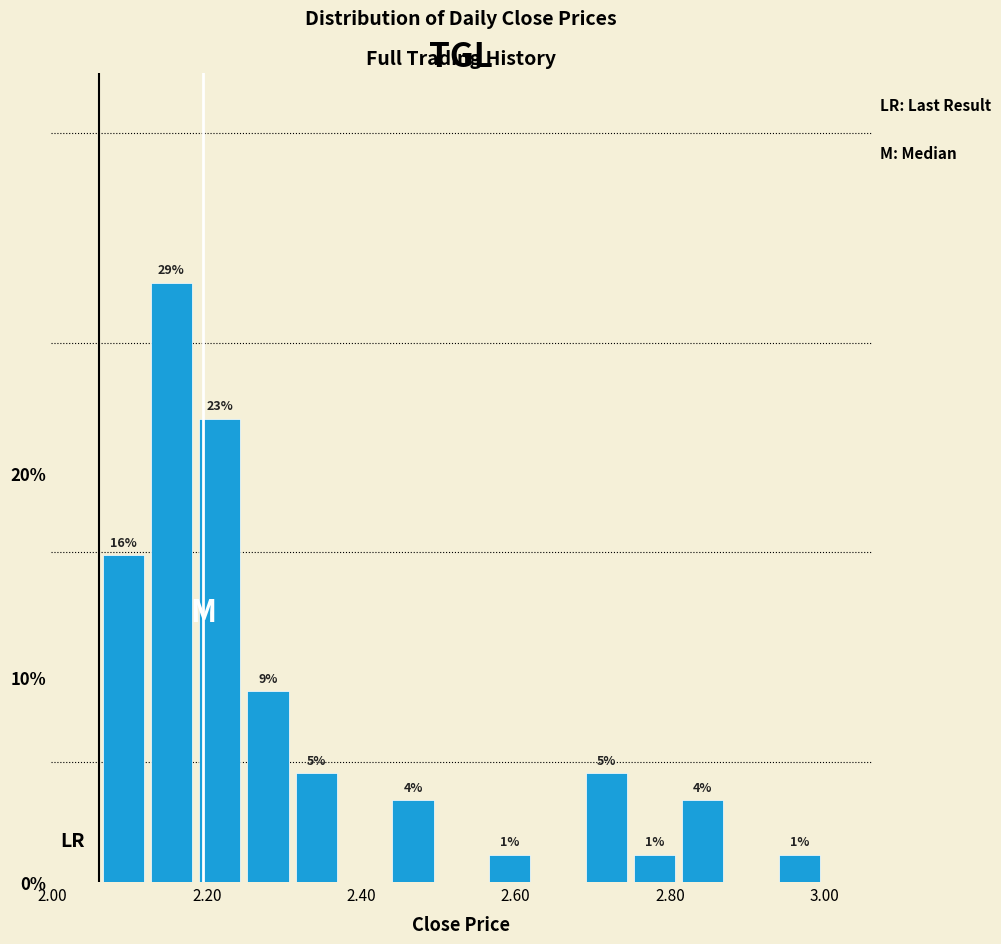

Read against the x-axis, roughly where is the centre of the tallest bar?

2.16